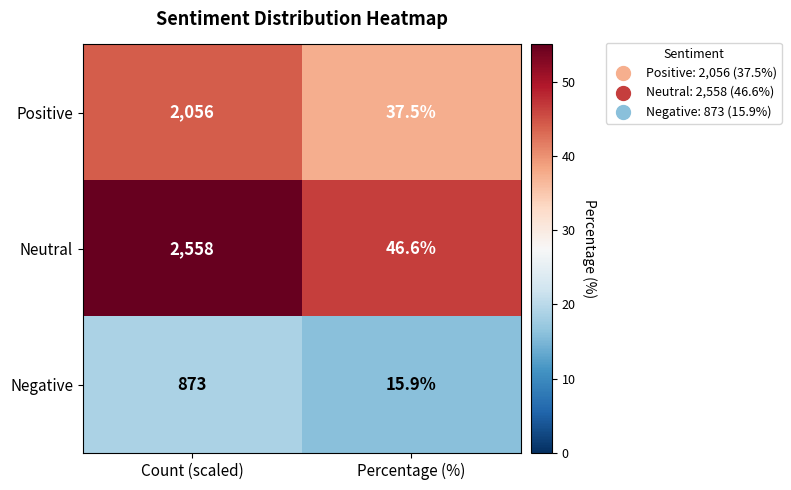

At Count (scaled), list the series in order from smallest to largest.

Negative, Positive, Neutral